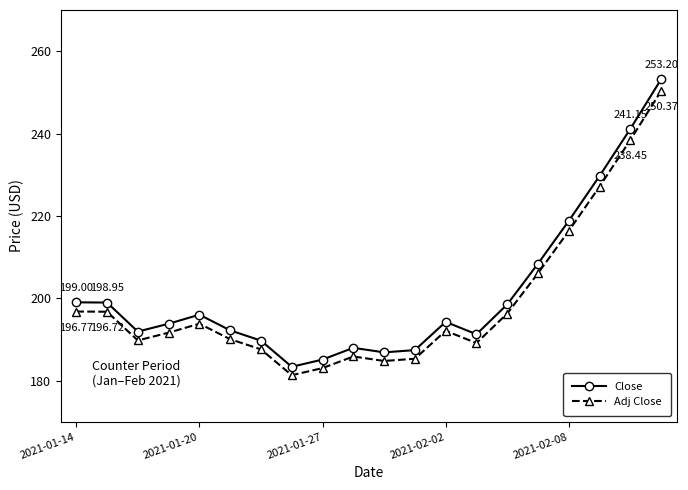

Count the number of data series in this chart.

2